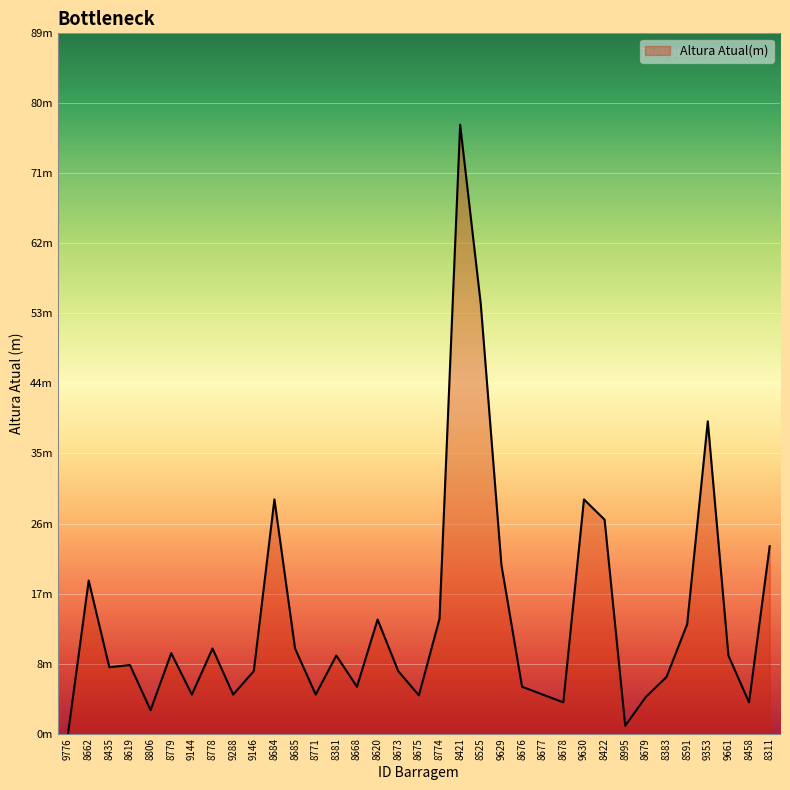

What is the maximum value shown in the chart?

78.0